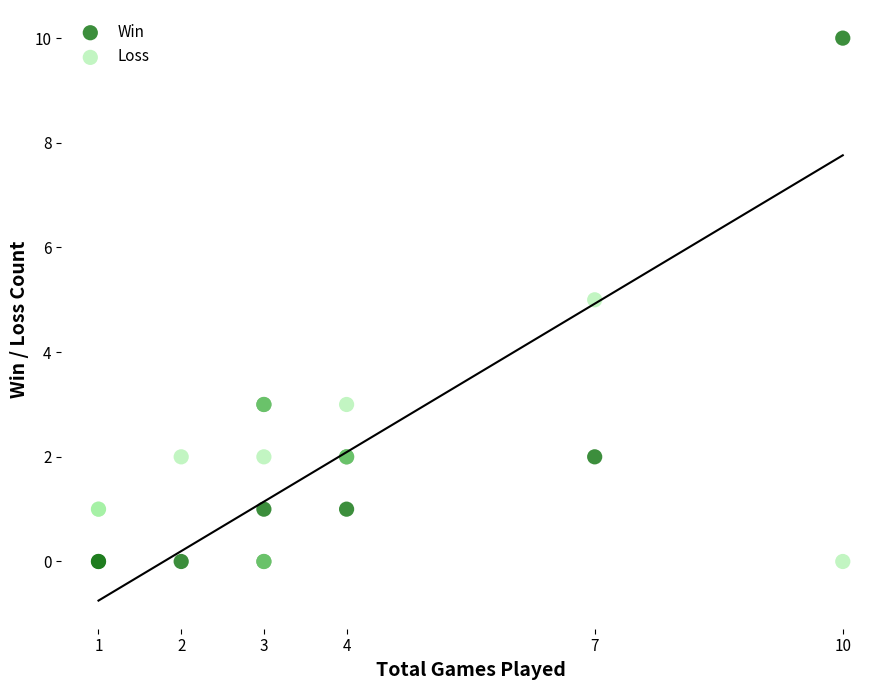

What are all the series names shown in the legend?

Win, Loss